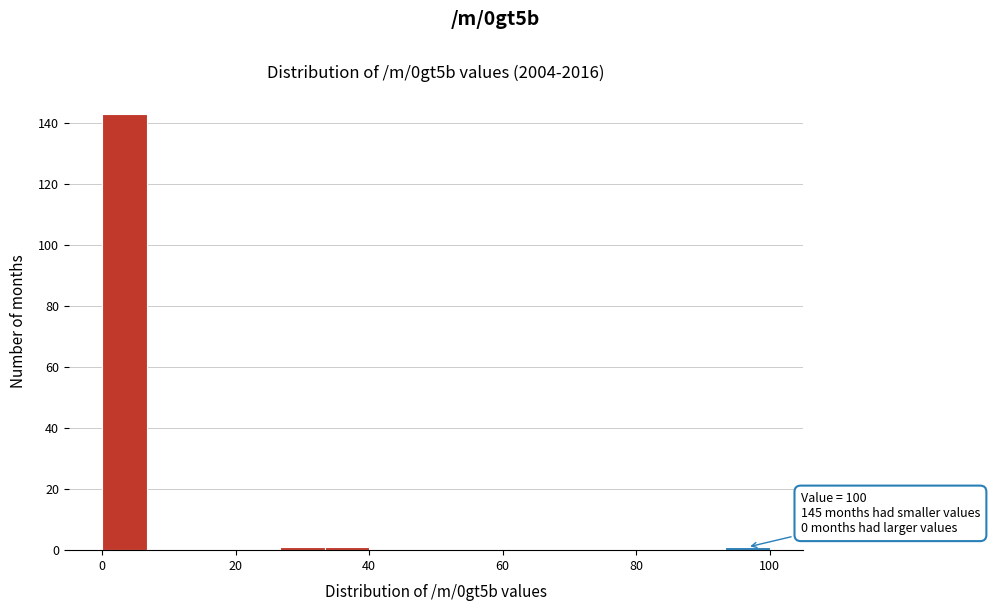

Read against the x-axis, roughly where is the centre of the tallest bar?

4